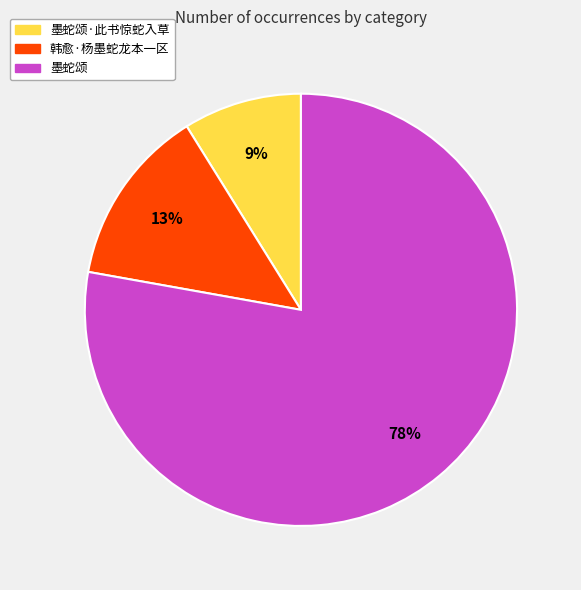

To the nearest percent, what is the difference between the largest and smallest slice percentages?

69%